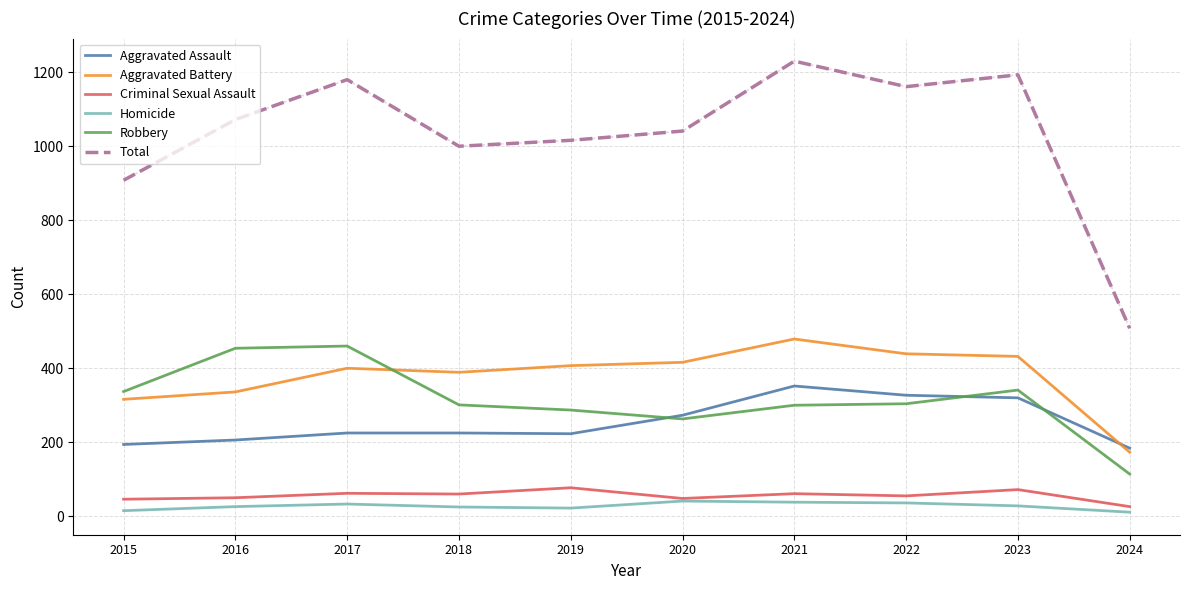

Does the chart display data point markers on the line(s)?

No